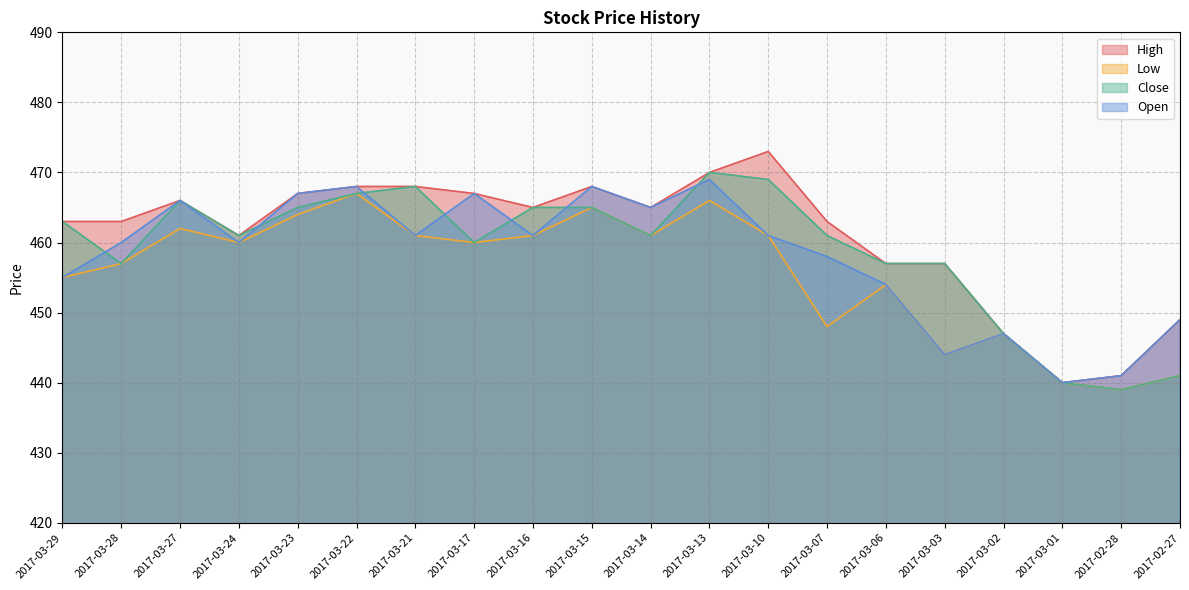

Does the chart have visible grid lines?

Yes